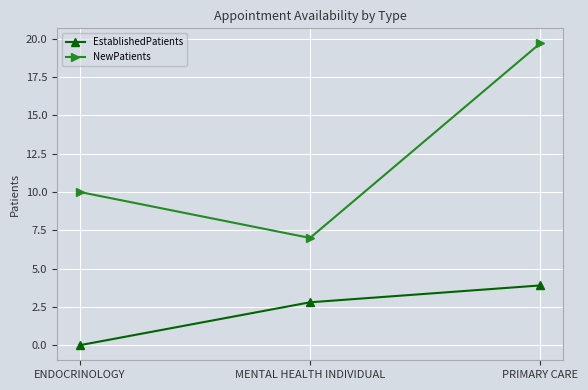

Count the number of categories in the chart.

3